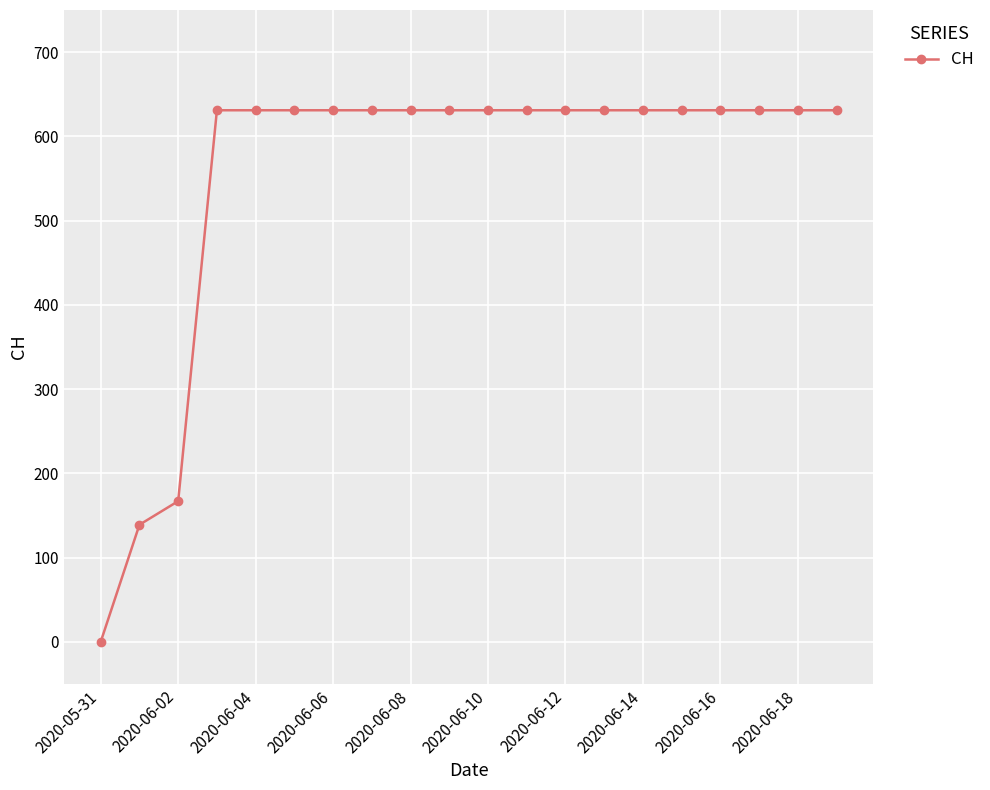

What is the sum of all values?

11033